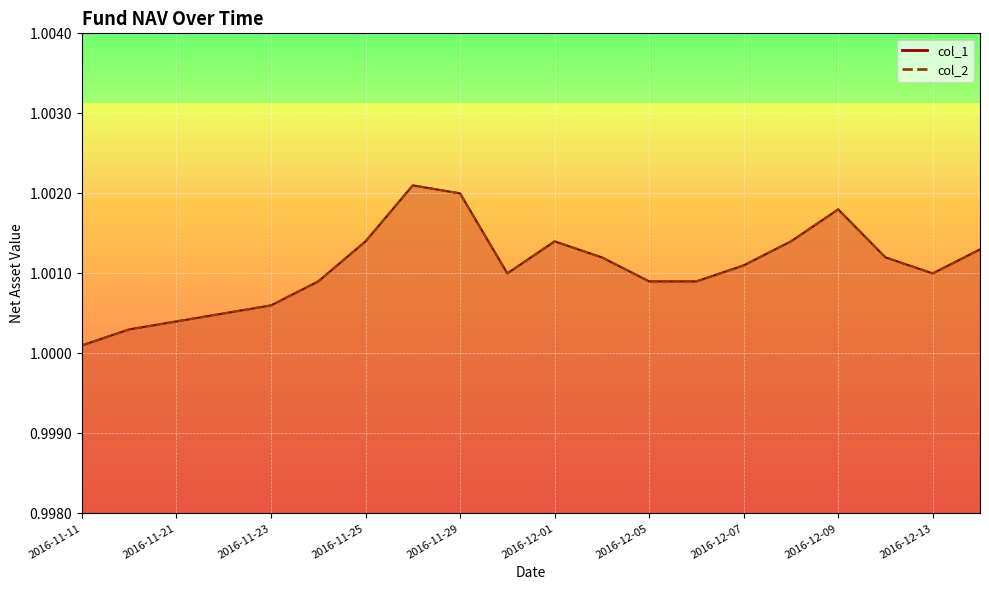

True or false: col_1 has more than 0 interior local peaks.

True